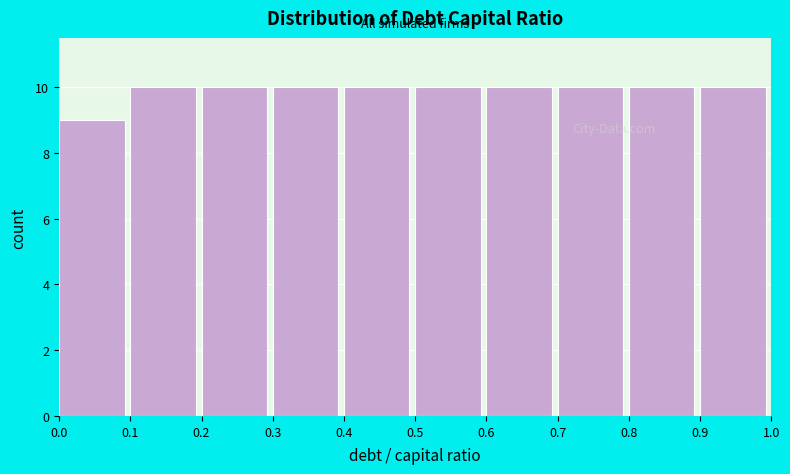

Reading left to right, list every bar in this chart as the range it spans on the x-axis followed by its height. The values are not printed on the chart, so give them approximately, as read against the axis.

0.0 to 0.1: 9
0.1 to 0.2: 10
0.2 to 0.3: 10
0.3 to 0.4: 10
0.4 to 0.5: 10
0.5 to 0.6: 10
0.6 to 0.7: 10
0.7 to 0.8: 10
0.8 to 0.9: 10
0.9 to 1.0: 10